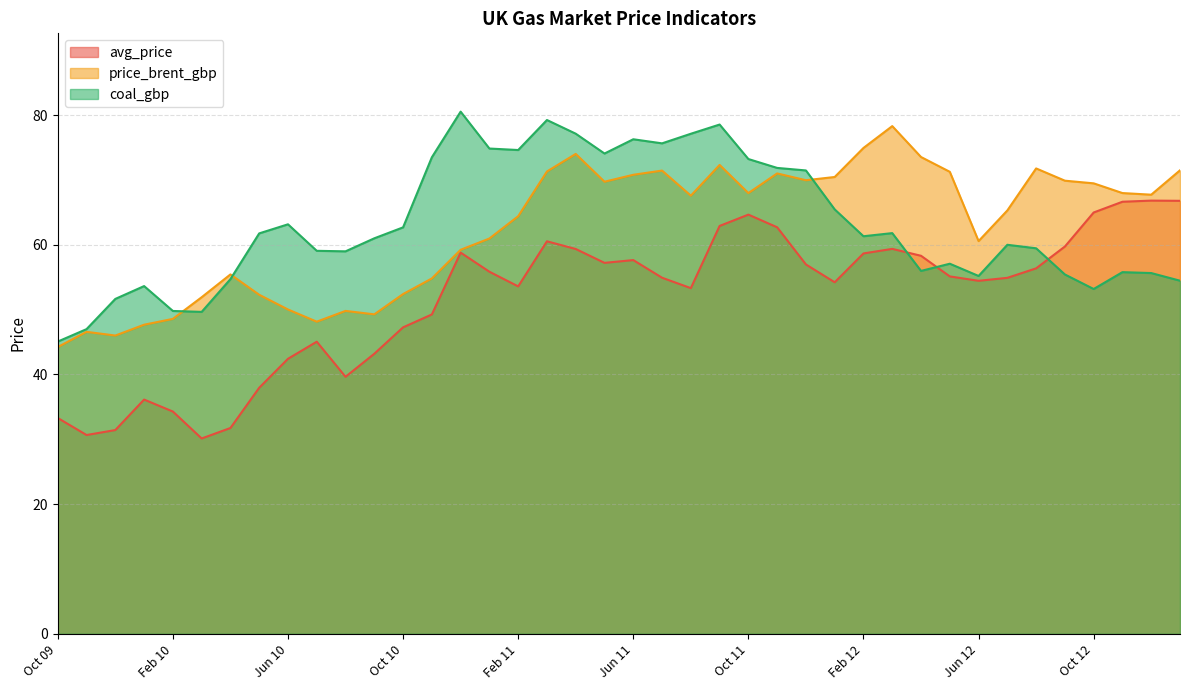

At which category is the sum across all series the highest?

Sep 11